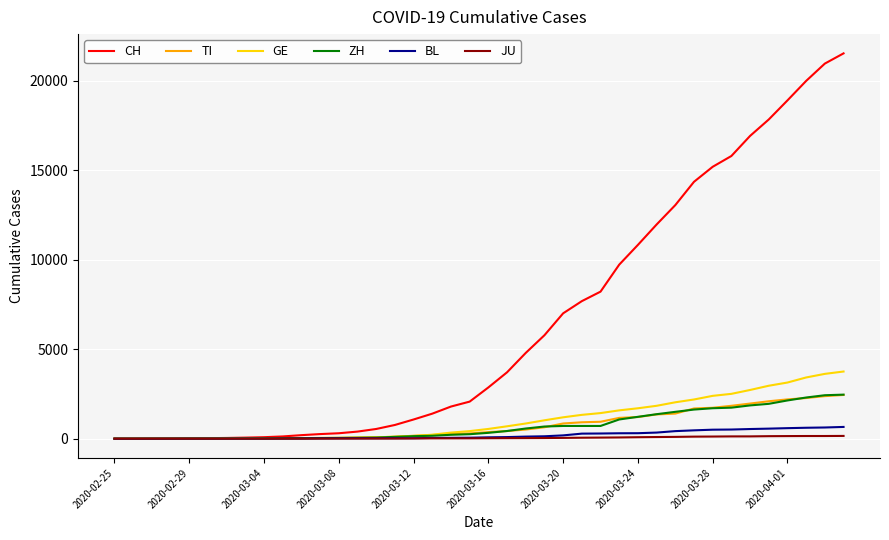

What is the maximum value shown in the chart?

21529